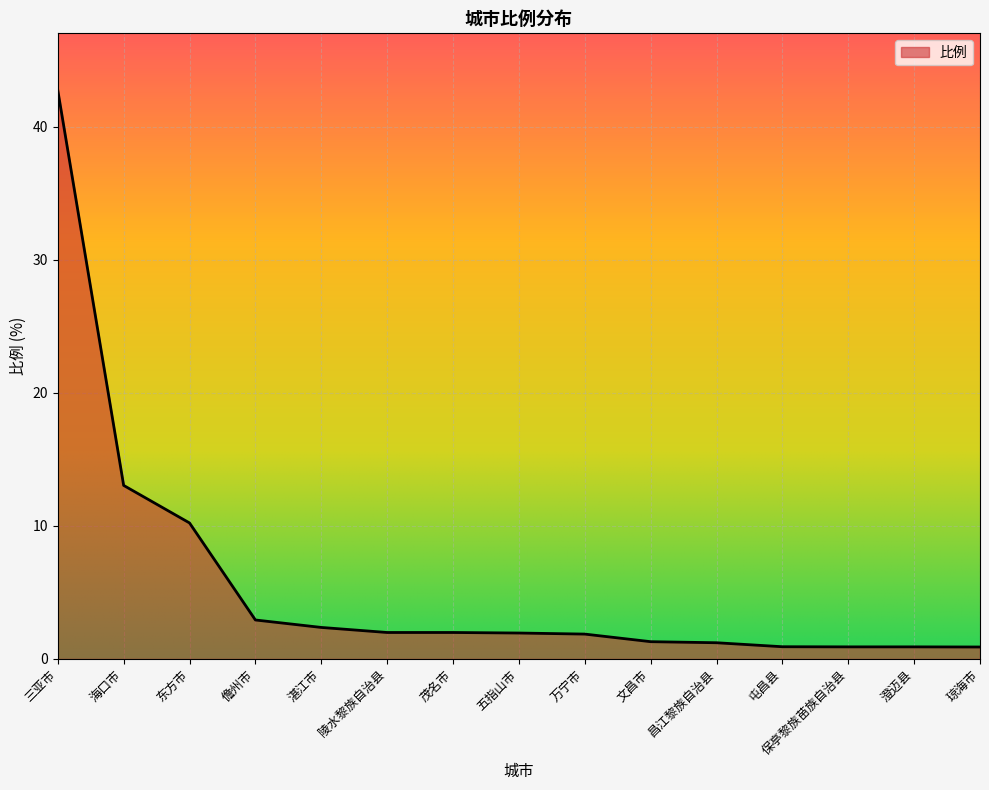

Is it true that the value at 三亚市 is 42.7?

True